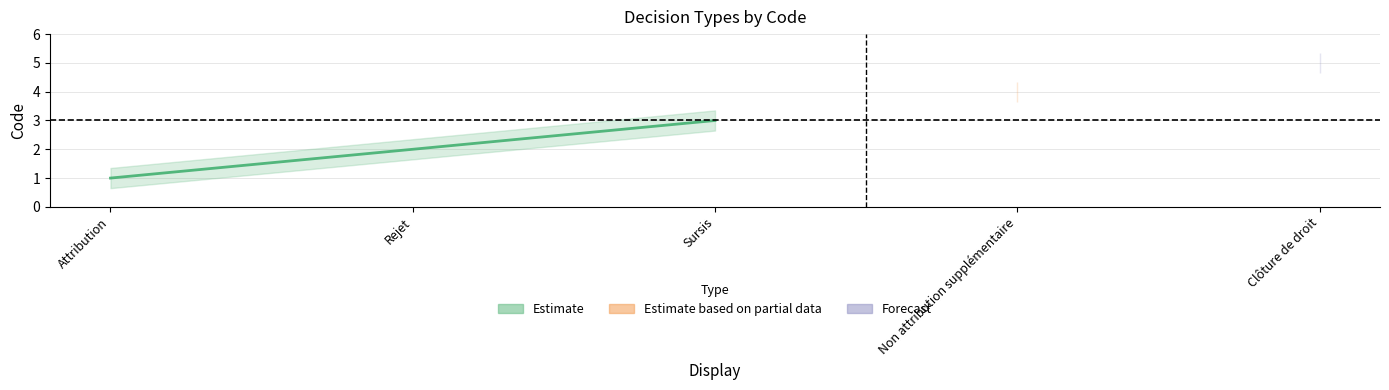

List the labels in order of Non attribution supplémentaire value, largest first.

Attribution, Rejet, Sursis, Non attribution supplémentaire, Clôture de droit